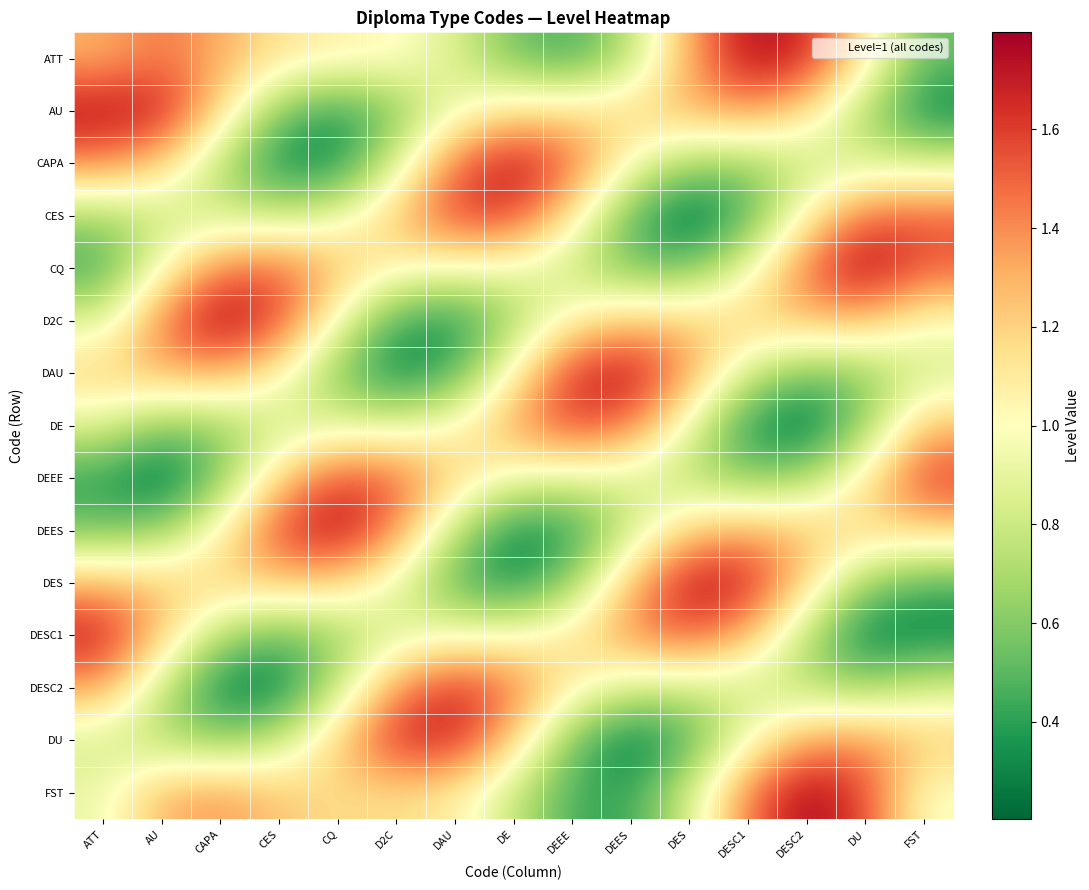

Which category has the lowest value across all series?

DES